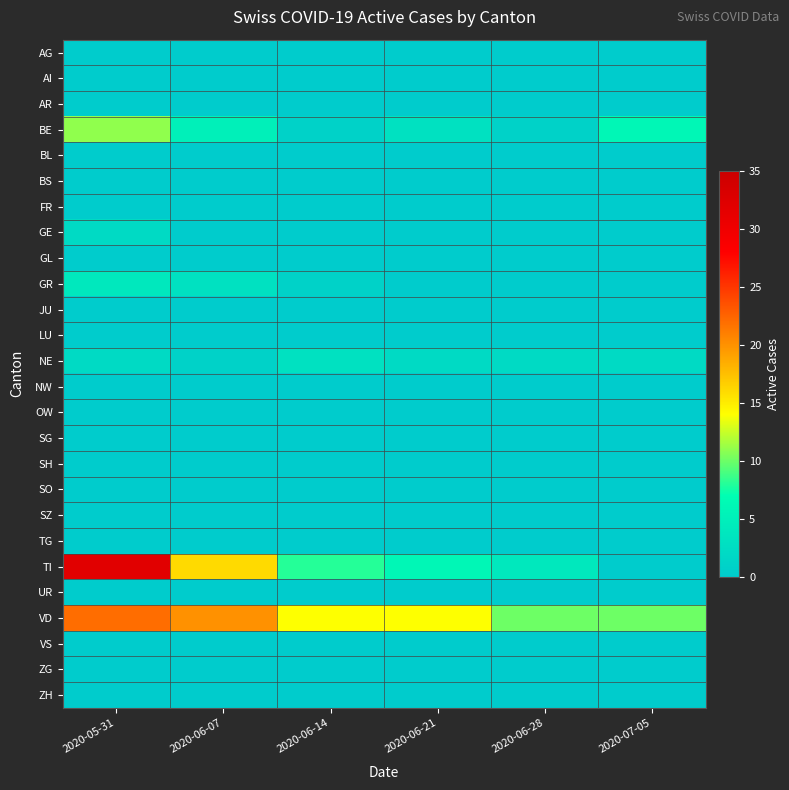

Rank the series by their maximum value, from highest to lowest.

TI, VD, BE, GR, NE, GE, AG, AI, AR, BL, BS, FR, GL, JU, LU, NW, OW, SG, SH, SO, SZ, TG, UR, VS, ZG, ZH